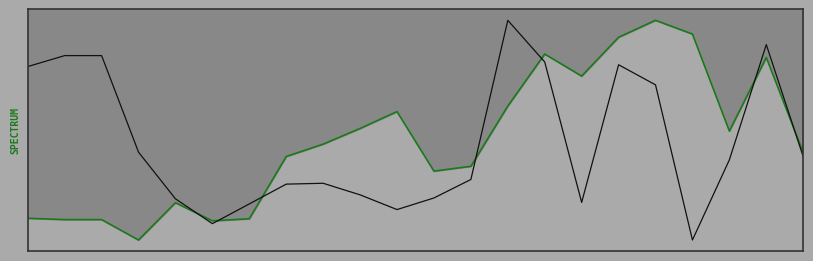

Between 7 and 1, which is larger?

7